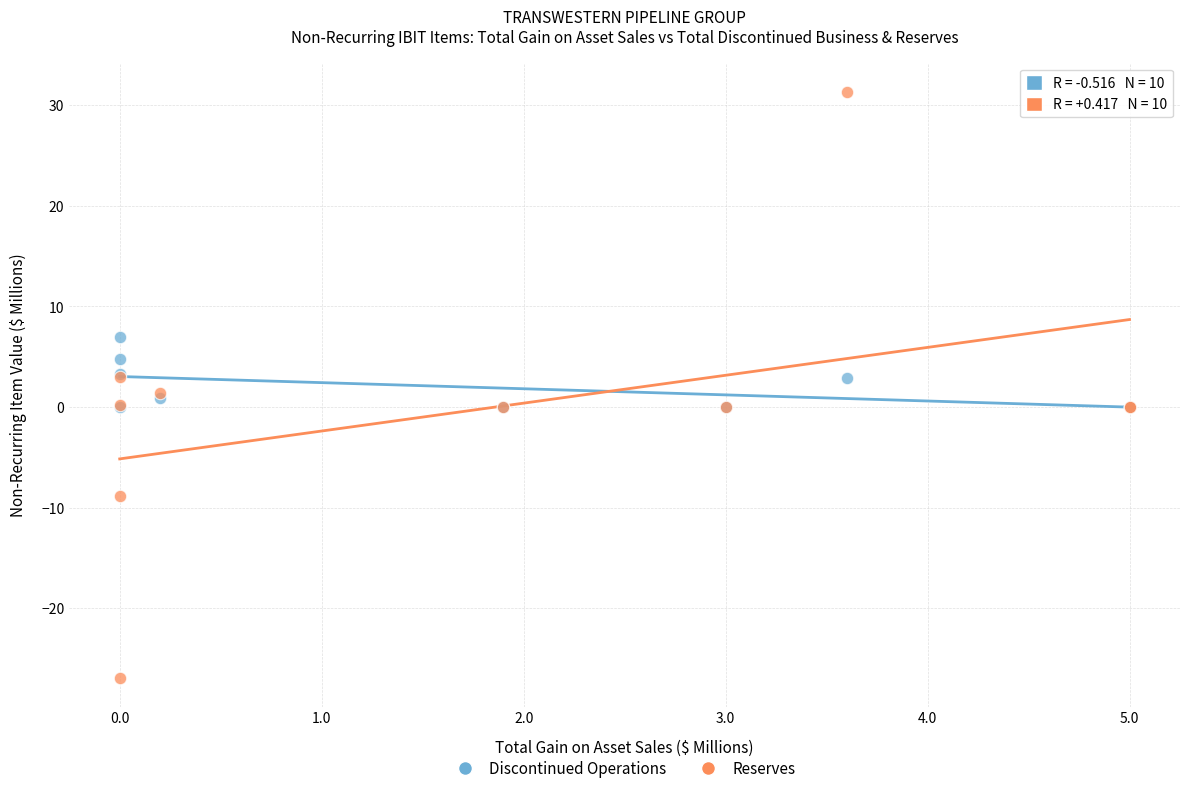

What are all the series names shown in the legend?

Discontinued Operations, Reserves